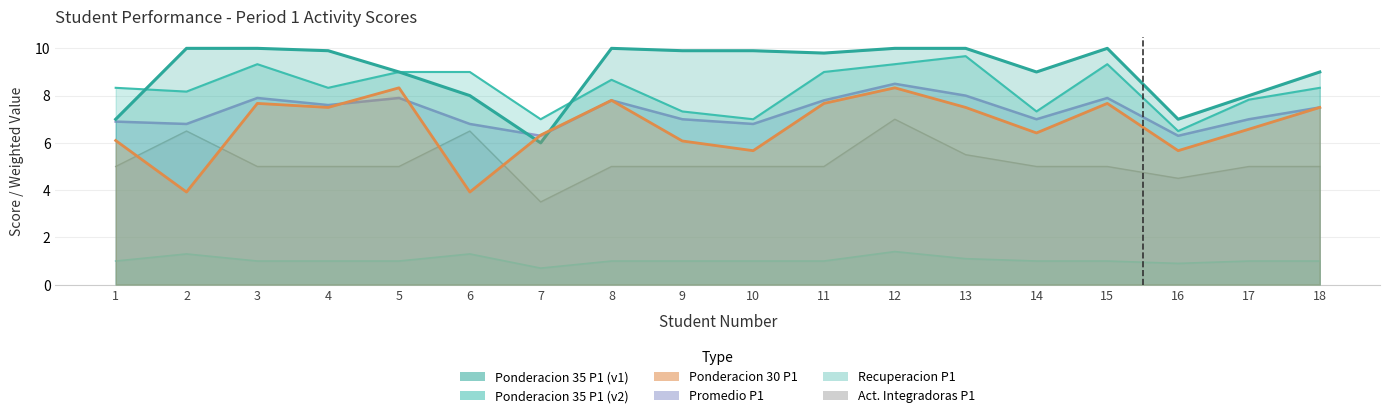

True or false: Recup P1 and Ponderacion 35 P1b cross at least once.

False